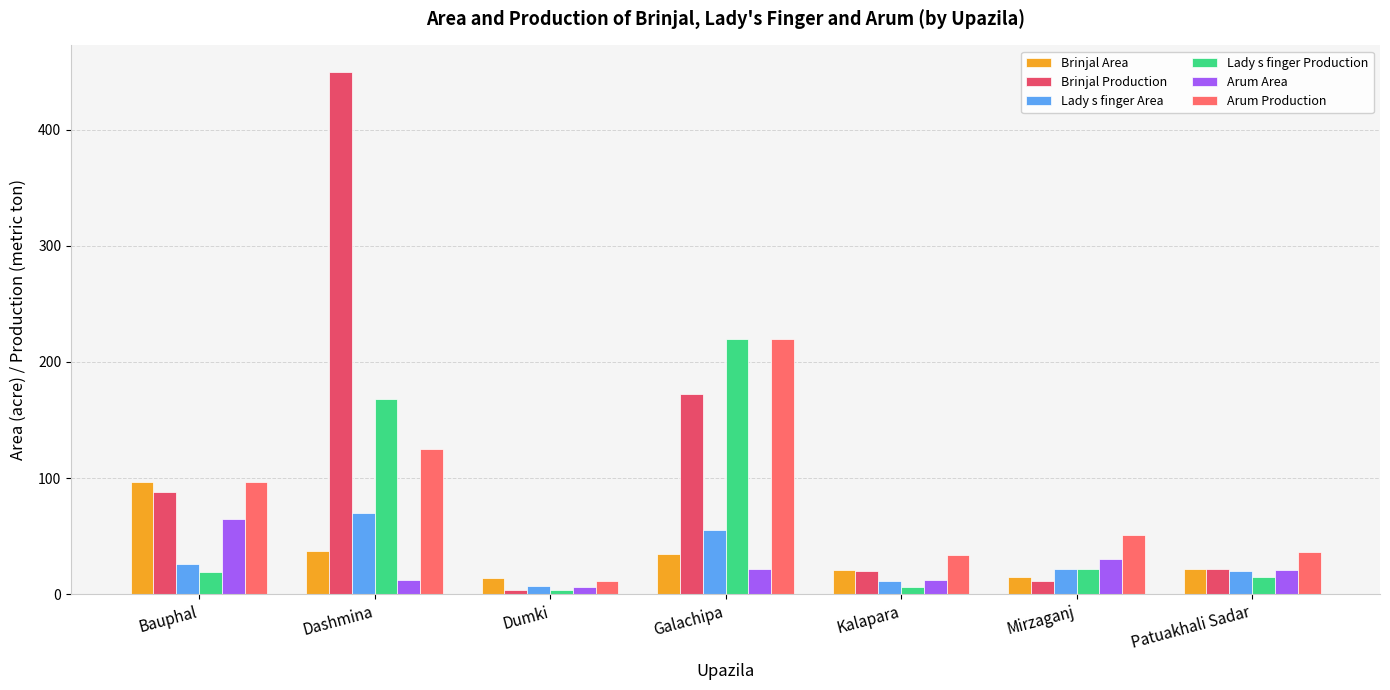

What is the difference between the maximum and minimum values in the Lady s finger Area series?

63